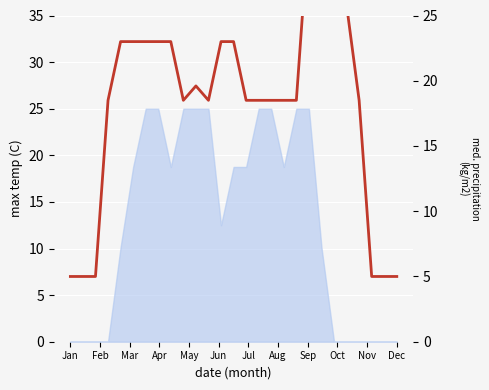

Which label corresponds to the smallest value in the chart?

Jan